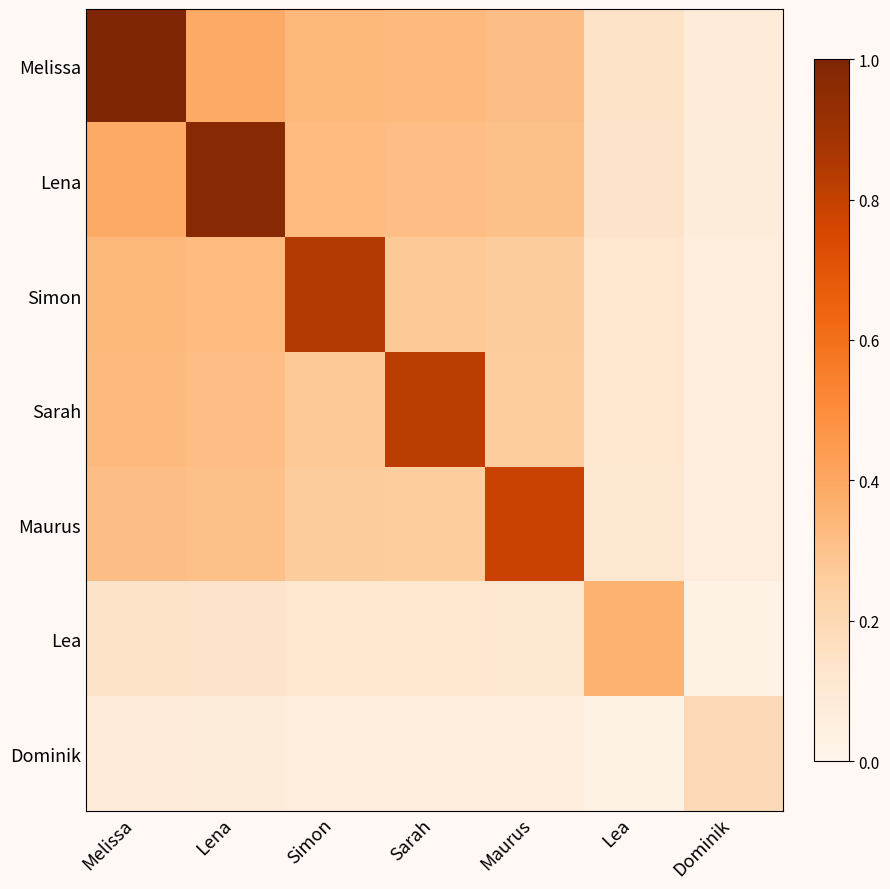

What is the total value across all series at Maurus?

2.1